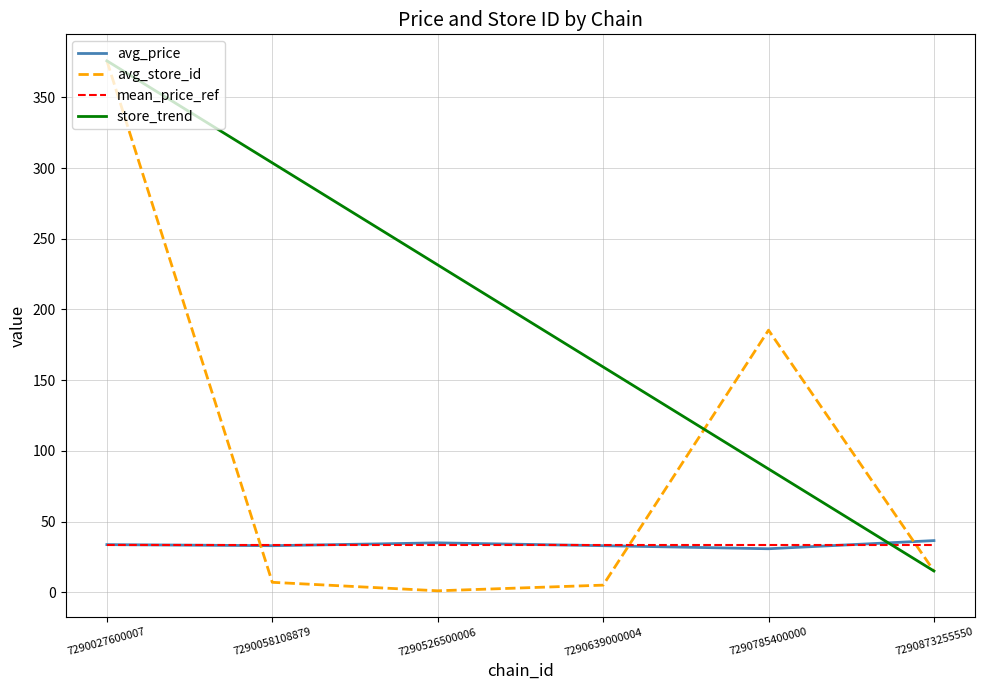

Which series changed the most between 7290058108879 and 7290873255550?

store_trend